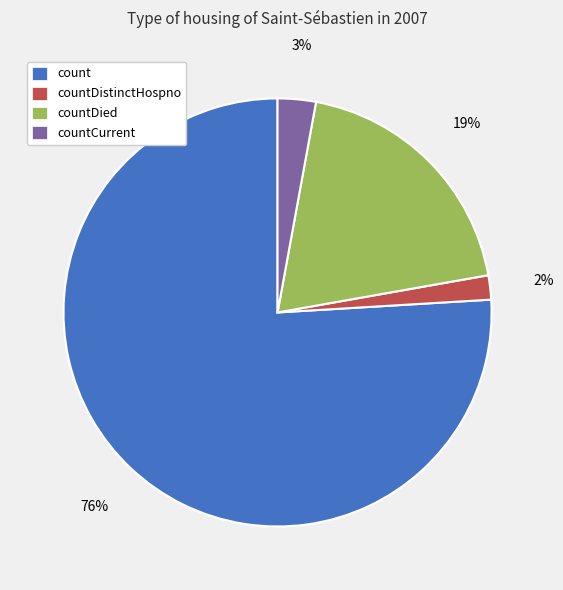

Which category has the smallest portion of the pie?

countDistinctHospno